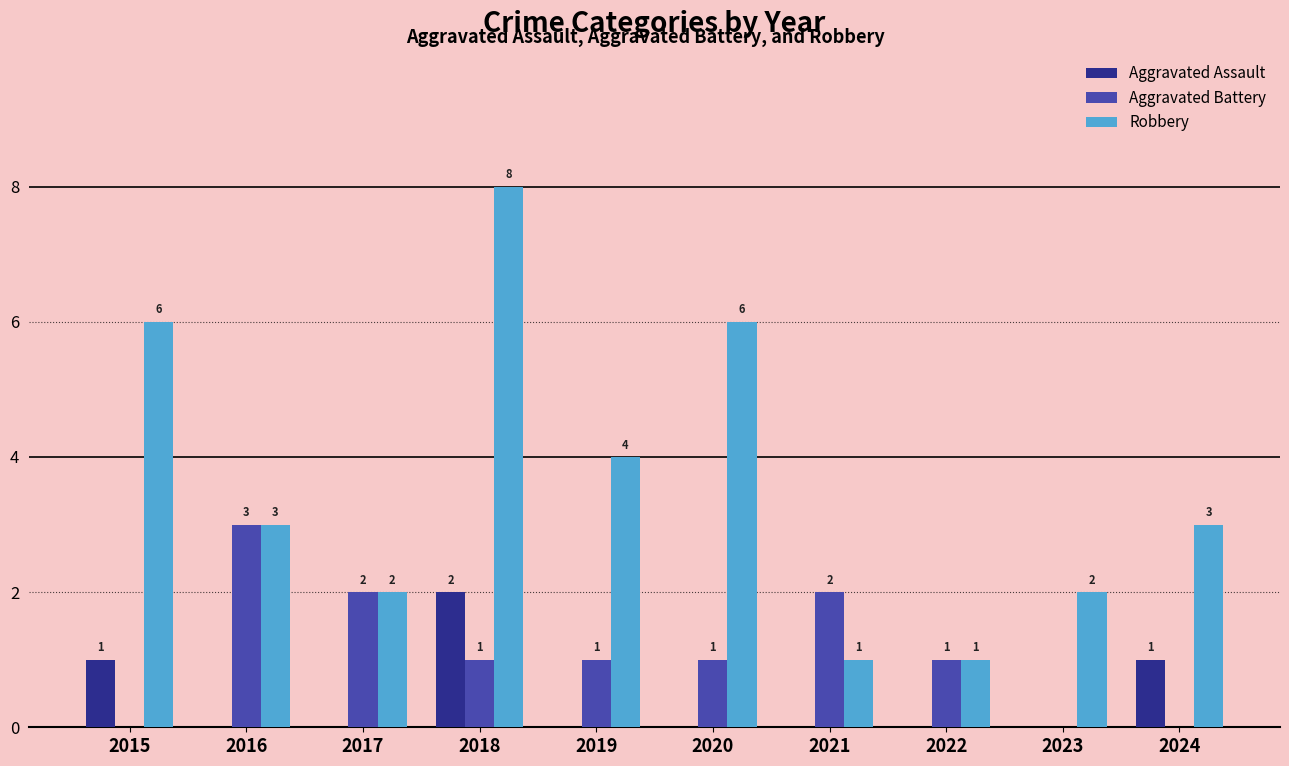

Reading left to right, extract all data points from this chart.

Aggravated Assault: 1	0	0	2	0	0	0	0	0	1
Aggravated Battery: 0	3	2	1	1	1	2	1	0	0
Robbery: 6	3	2	8	4	6	1	1	2	3